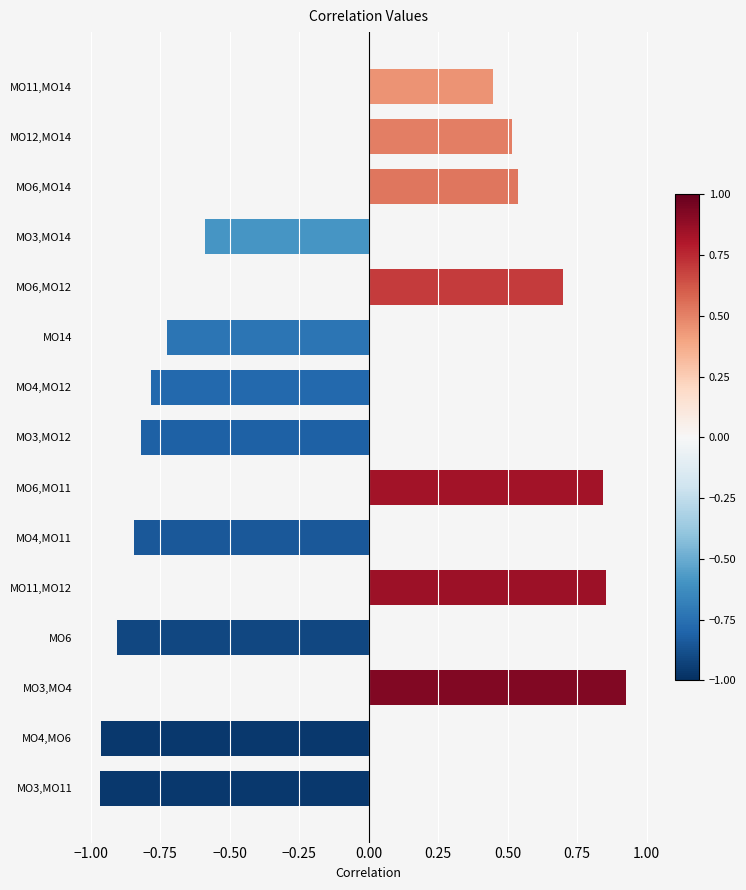

The chart shows a value of 0.3 at MO6,MO11. True or false?

False